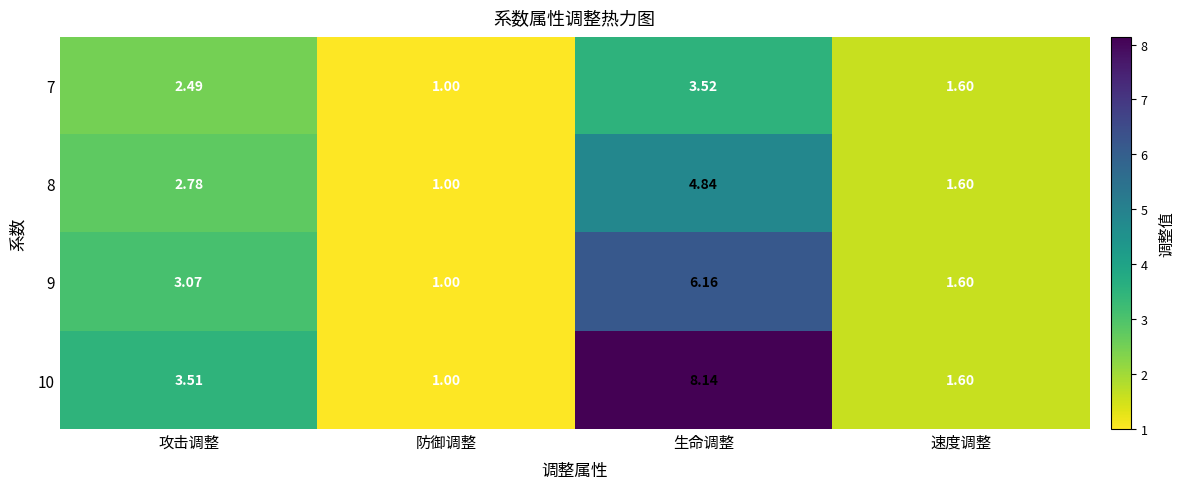

At how many categories does at least one series exceed 2?

2